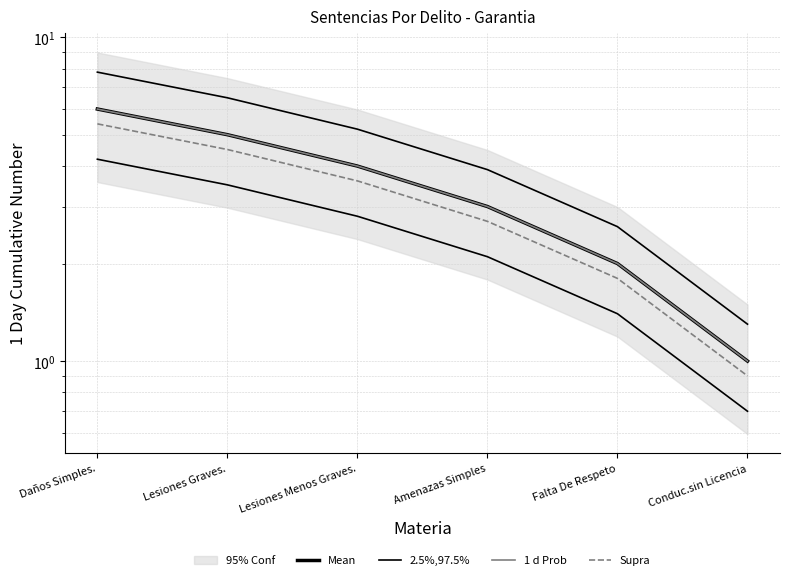

Reading right to left, extract all data points from this chart.

Mean: Conduc.sin Licencia=1.0	Falta De Respeto=2.0	Amenazas Simples=3.0	Lesiones Menos Graves.=4.0	Lesiones Graves.=5.0	Daños Simples.=6.0
2.5%,97.5%: Conduc.sin Licencia=1.3	Falta De Respeto=2.6	Amenazas Simples=3.9	Lesiones Menos Graves.=5.2	Lesiones Graves.=6.5	Daños Simples.=7.8
1 d Prob: Conduc.sin Licencia=1.0	Falta De Respeto=2.0	Amenazas Simples=3.0	Lesiones Menos Graves.=4.0	Lesiones Graves.=5.0	Daños Simples.=6.0
Supra: Conduc.sin Licencia=0.9	Falta De Respeto=1.8	Amenazas Simples=2.7	Lesiones Menos Graves.=3.6	Lesiones Graves.=4.5	Daños Simples.=5.4